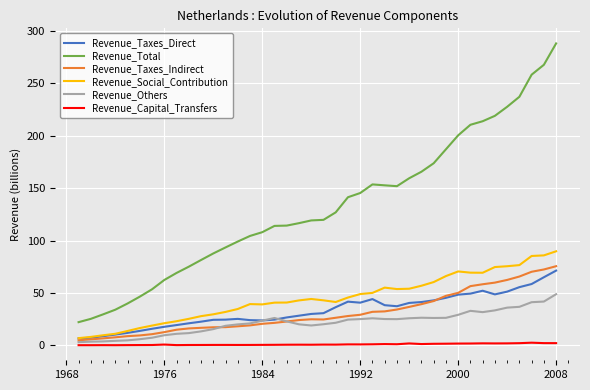

In Revenue_Capital_Transfers, how many points are lower than both neighbors (excluding endpoints)?

9